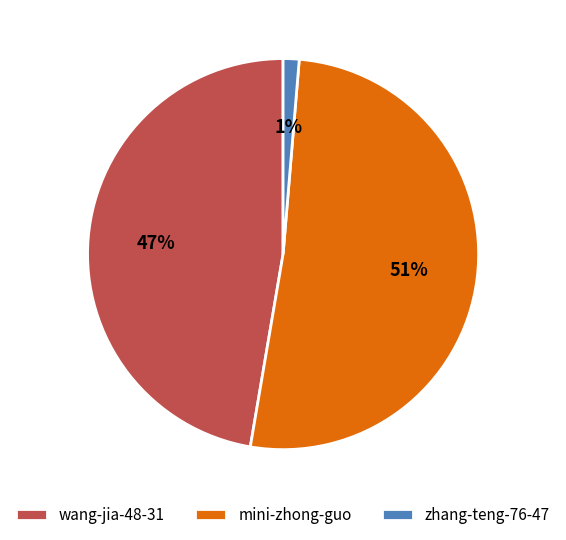

To the nearest percent, what portion does zhang-teng-76-47 represent?

1%